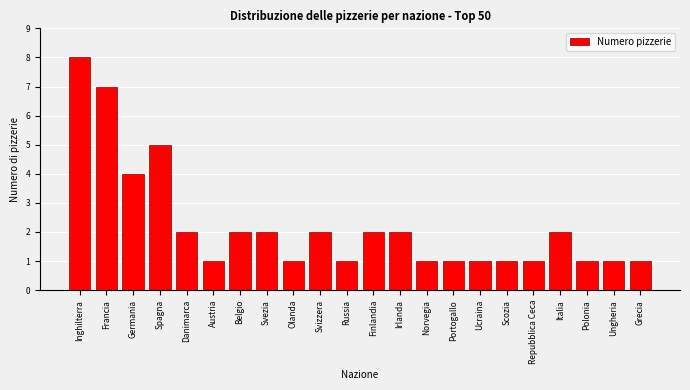

Reading left to right, list all the values displayed in this chart.

8	7	4	5	2	1	2	2	1	2	1	2	2	1	1	1	1	1	2	1	1	1